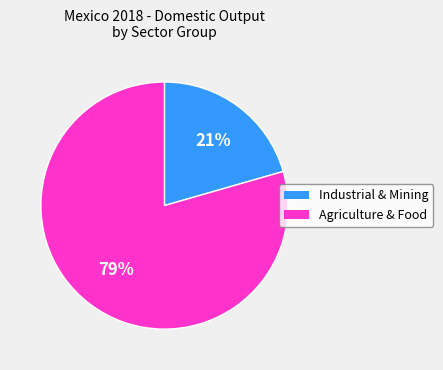

To the nearest percent, what is the average slice percentage?

50%